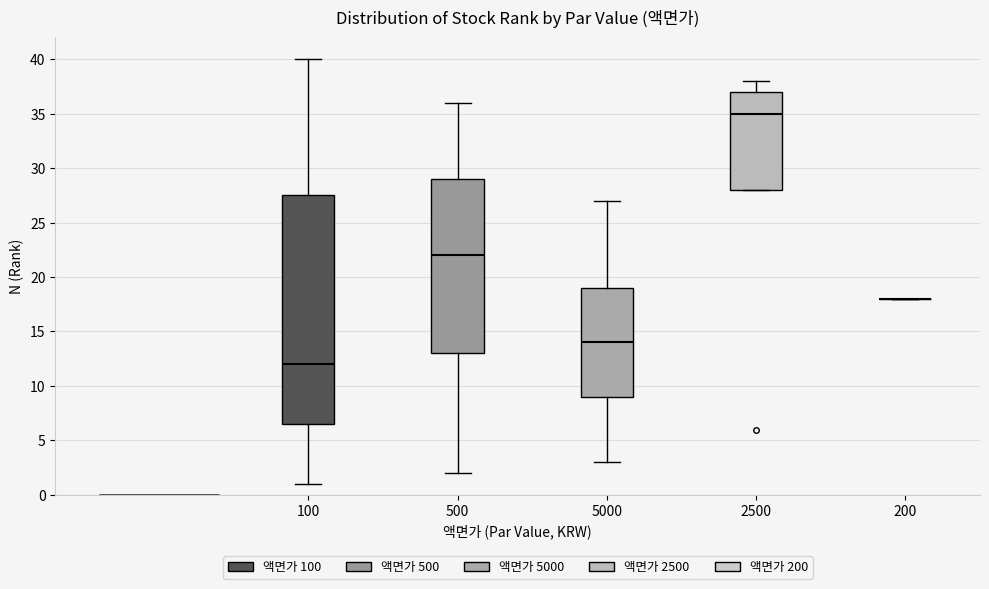

Which box is the tallest, from its lower edge to its upper edge?

100